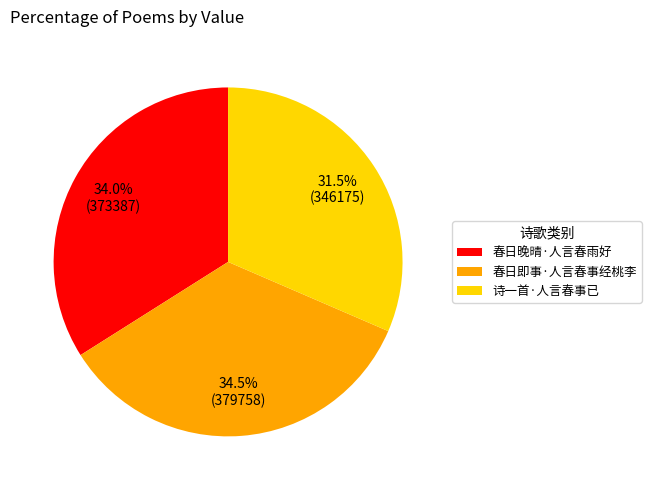

What percentage do 春日即事·人言春事经桃李 and 诗一首·人言春事已 together represent?

66.0%